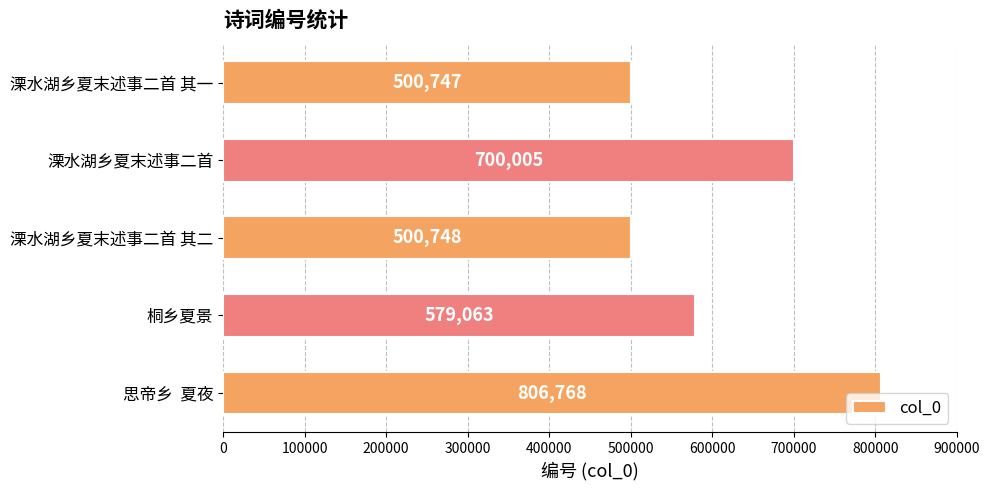

Rank the categories by value from highest to lowest.

思帝乡  夏夜, 溧水湖乡夏末述事二首, 桐乡夏景, 溧水湖乡夏末述事二首 其二, 溧水湖乡夏末述事二首 其一